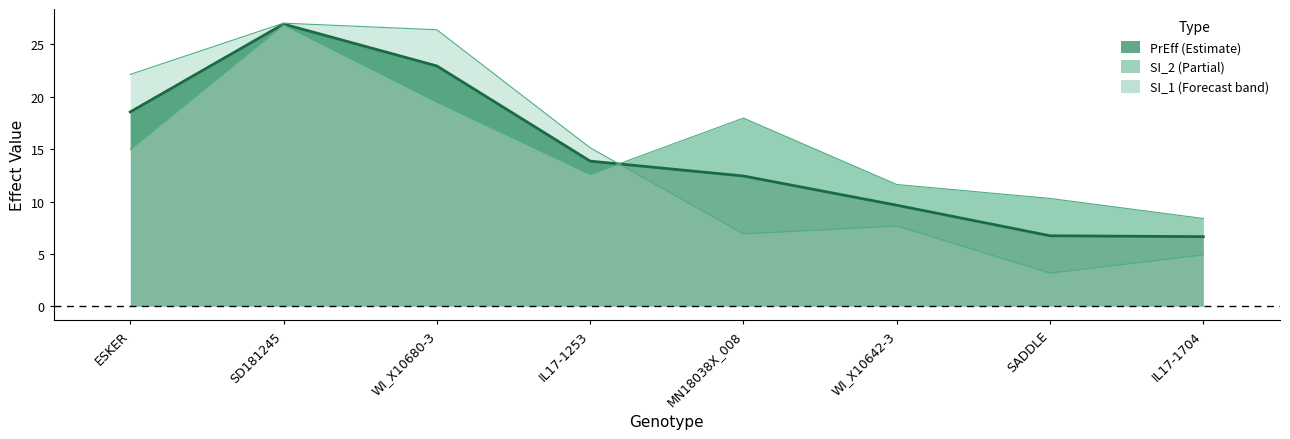

At which category does SI_1 reach its first local valley?

MN18038X_008